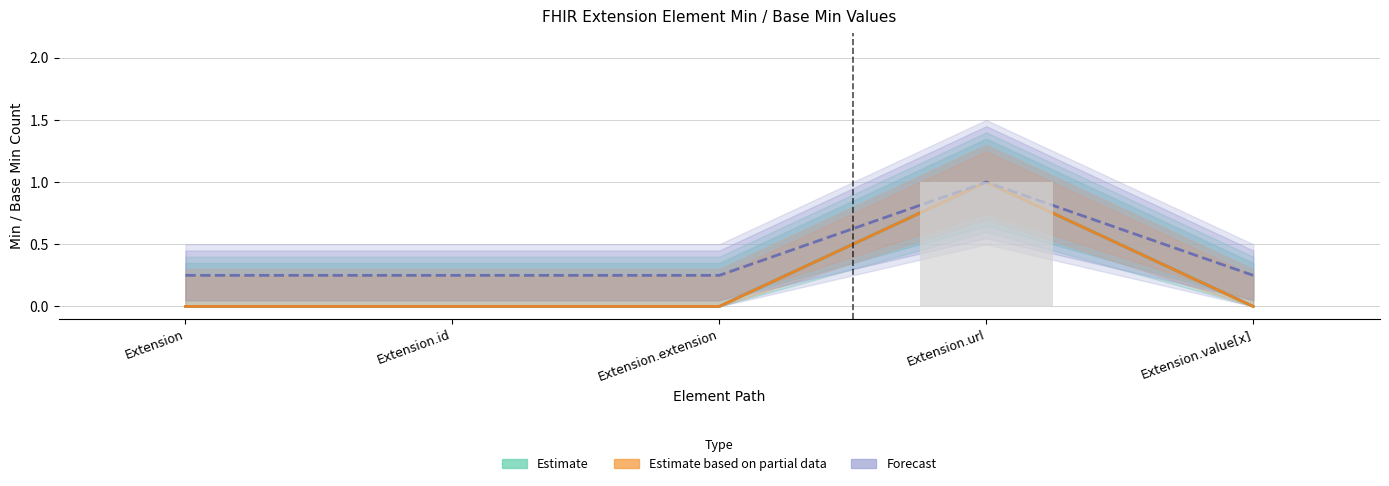

The Forecast series shows 0.1 at Extension.value[x]. True or false?

False